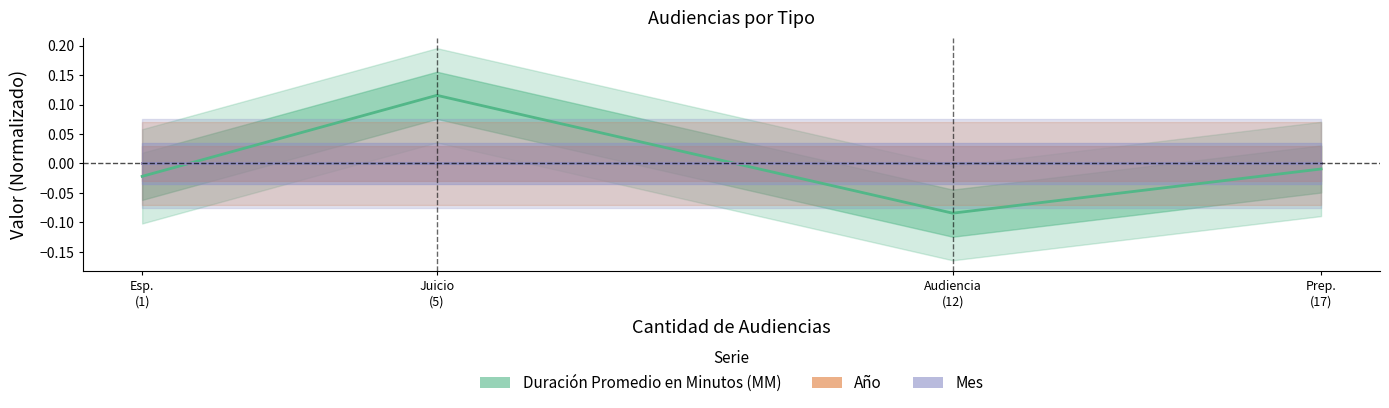

True or false: Duración Promedio en Minutos (MM) and Mes cross at least once.

True